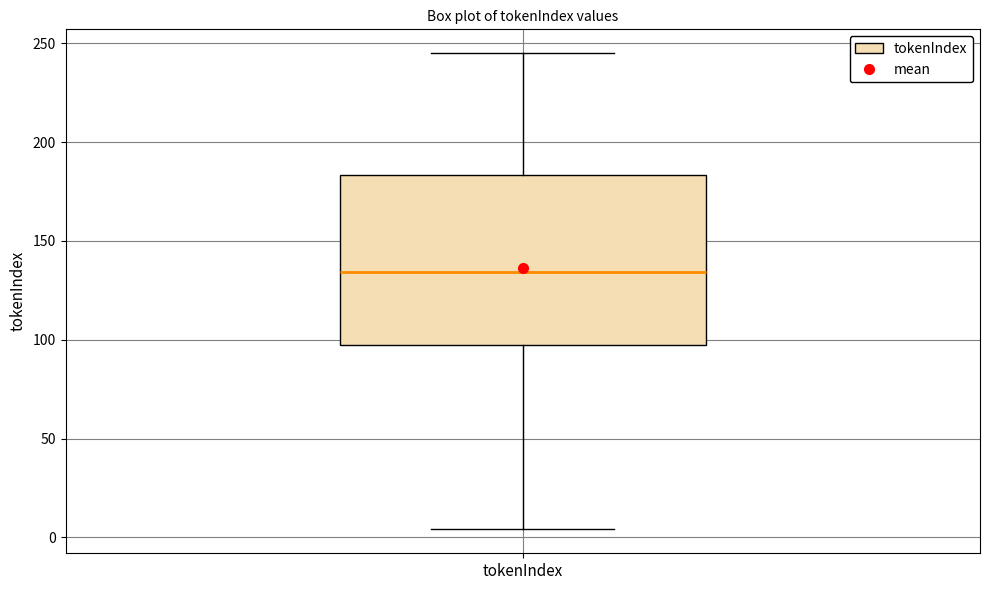

Transcribe this box plot: give where the median line is, the range the box spans, and where the two whiskers end, as read against the y-axis. The values are not printed on the chart, so give them approximately, as read against the axis.

median 135, box 100 to 185, whiskers 5 to 245